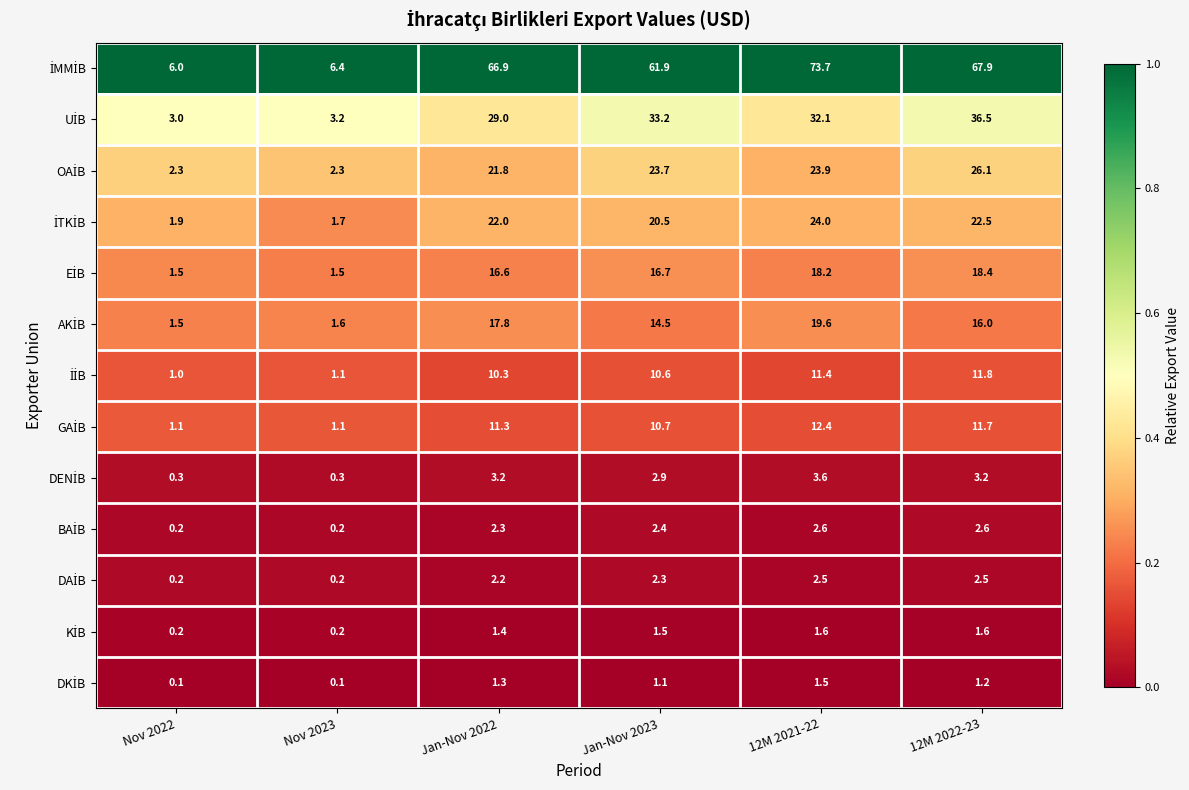

What is the difference between the highest and lowest values at 12M 2021-22?

72.2